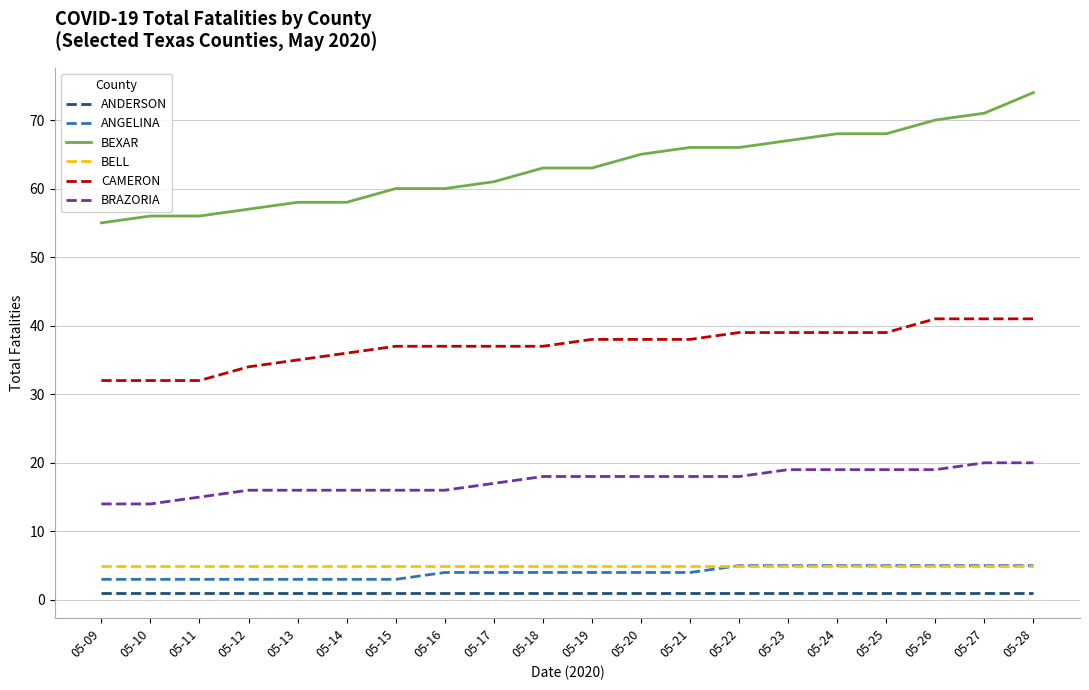

Reading left to right, list all the values displayed in this chart.

ANDERSON: 1	1	1	1	1	1	1	1	1	1	1	1	1	1	1	1	1	1	1	1
ANGELINA: 3	3	3	3	3	3	3	4	4	4	4	4	4	5	5	5	5	5	5	5
BEXAR: 55	56	56	57	58	58	60	60	61	63	63	65	66	66	67	68	68	70	71	74
BELL: 5	5	5	5	5	5	5	5	5	5	5	5	5	5	5	5	5	5	5	5
CAMERON: 32	32	32	34	35	36	37	37	37	37	38	38	38	39	39	39	39	41	41	41
BRAZORIA: 14	14	15	16	16	16	16	16	17	18	18	18	18	18	19	19	19	19	20	20